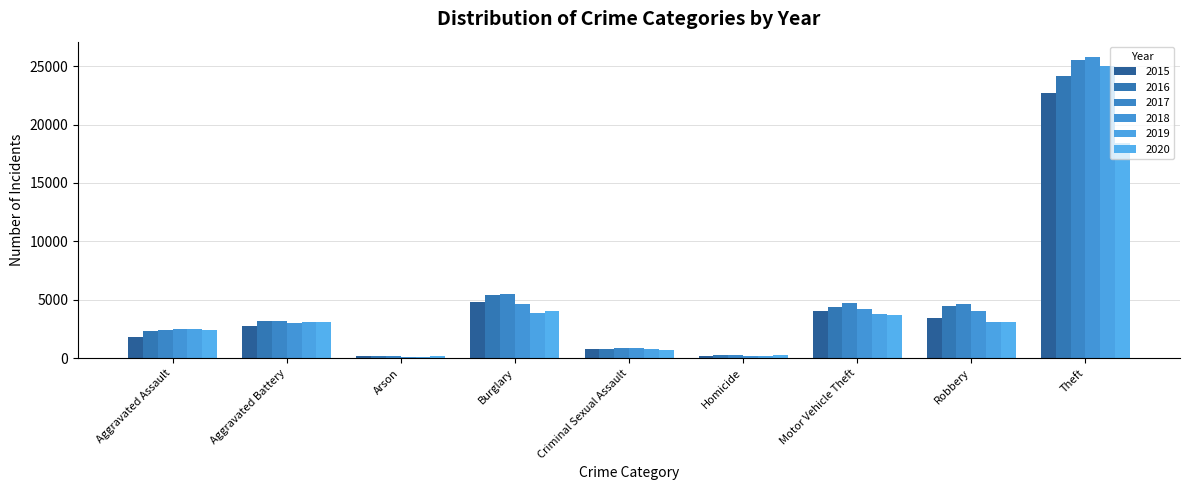

Read the 2018 value at Aggravated Battery, to the nearest 10.

2990